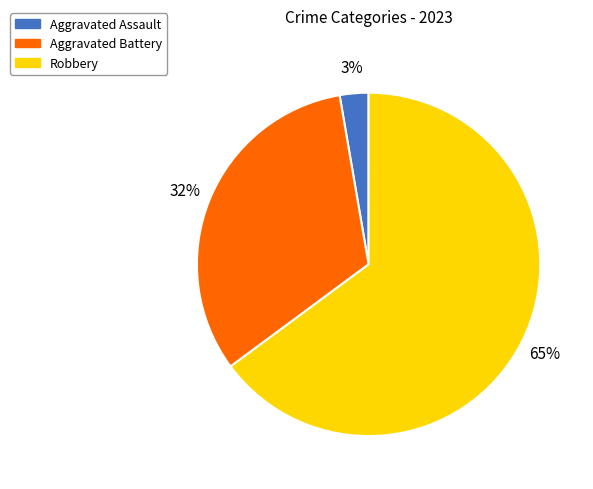

To the nearest percent, what is the difference between the largest and smallest slice percentages?

62%